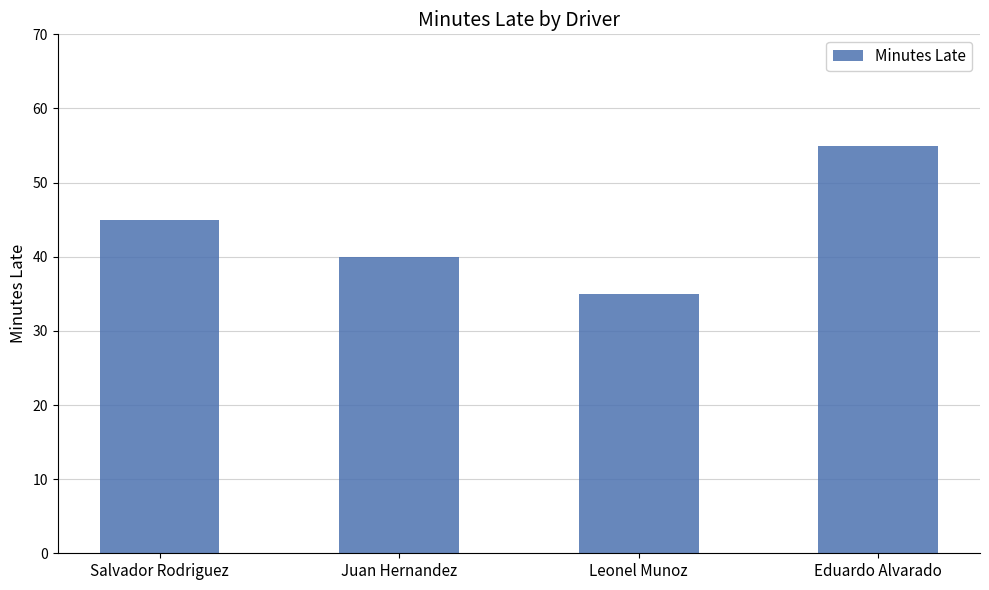

What is the approximate value at Juan Hernandez, to the nearest 10?

40